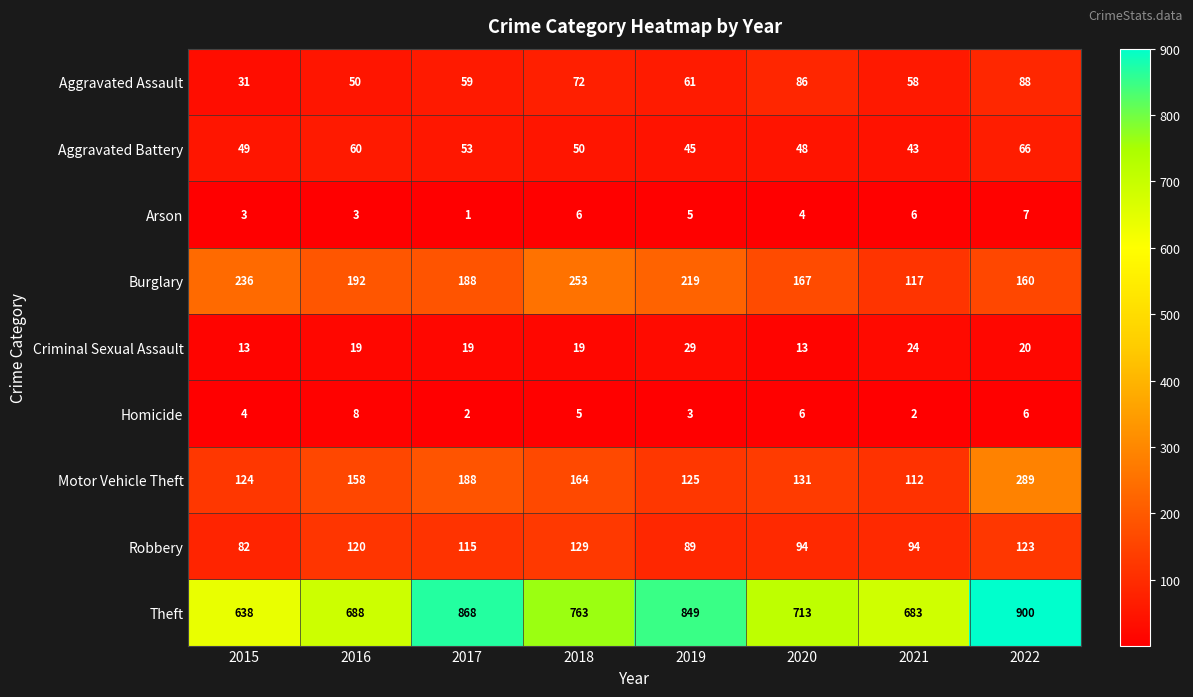

What is the minimum value shown in the chart?

1